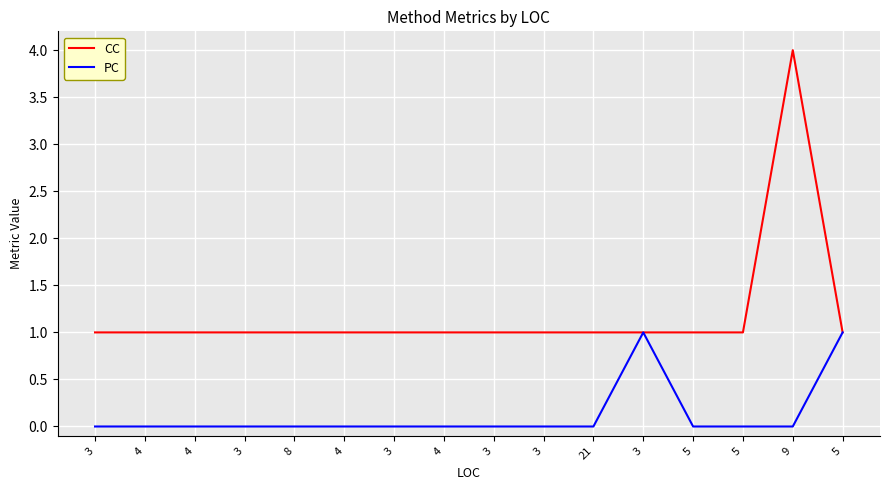

At which label is CC closest to 2?

3